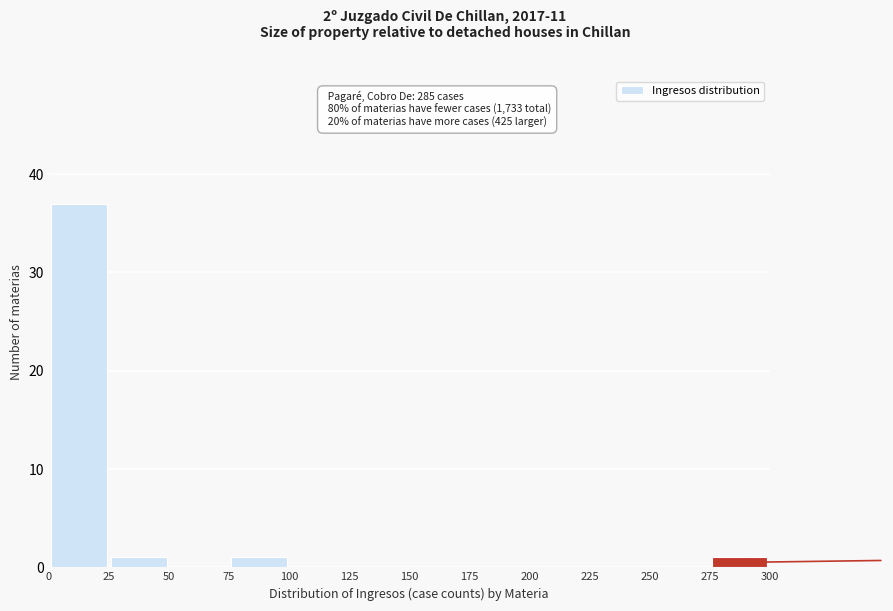

Over which range of the x-axis is the bar tallest?

0 to 25